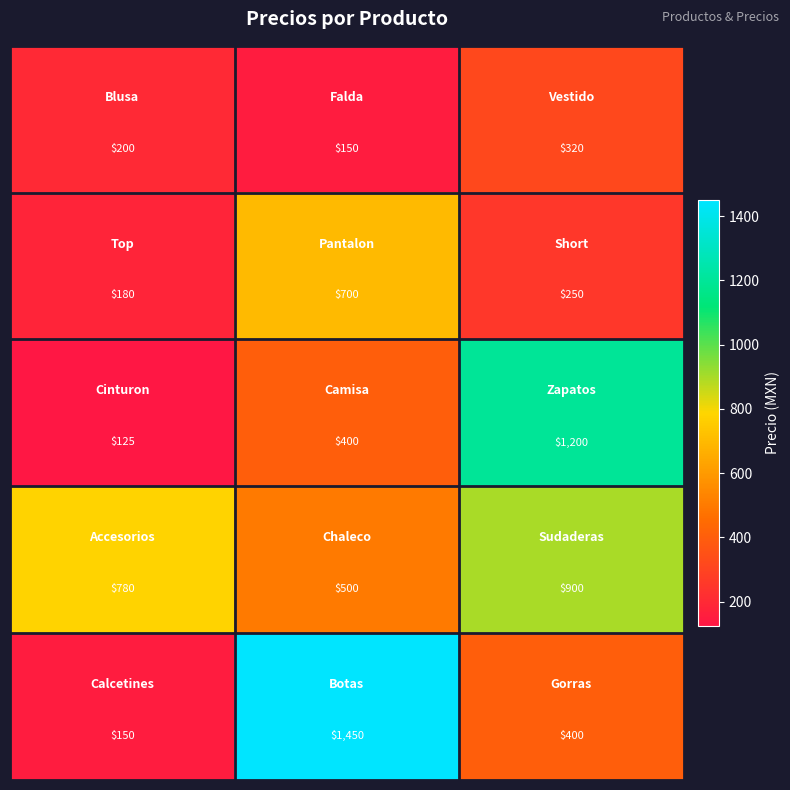

What is the smallest value displayed?

125